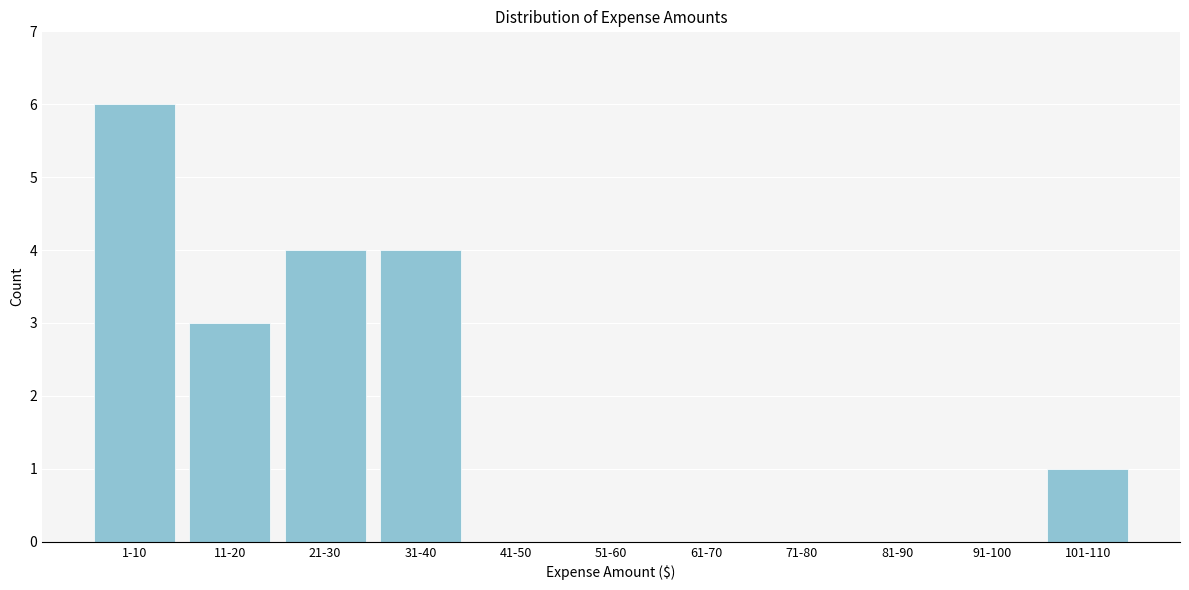

Reading left to right, list all the values displayed in this chart.

1-10=6	11-20=3	21-30=4	31-40=4	41-50=0	51-60=0	61-70=0	71-80=0	81-90=0	91-100=0	101-110=1